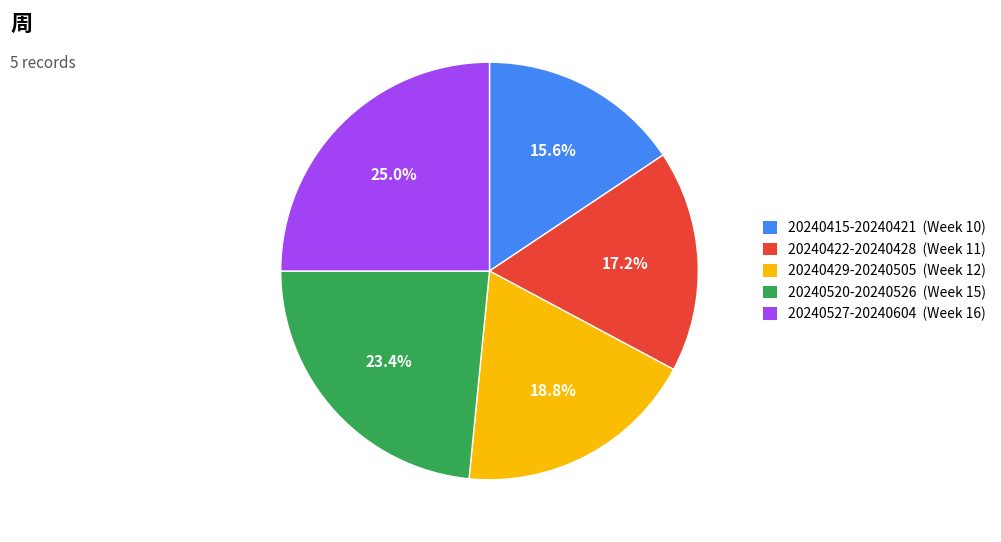

To the nearest percent, what is the difference between the 20240520-20240526 and 20240415-20240421 slice percentages?

8%